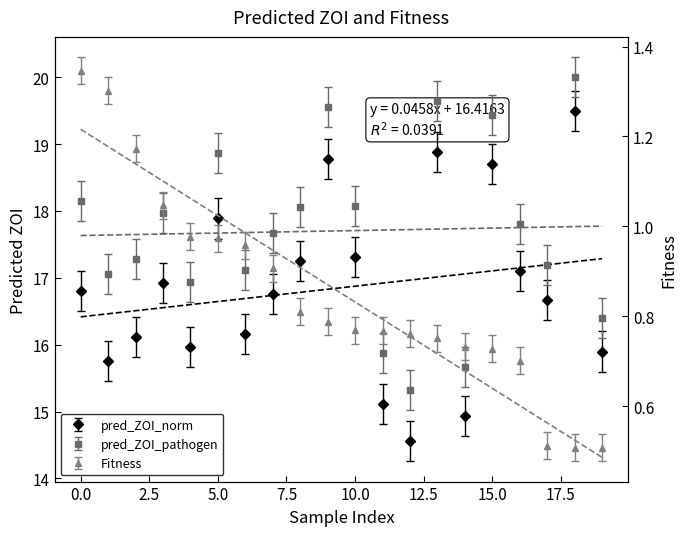

What are all the series names shown in the legend?

pred_ZOI_norm, pred_ZOI_pathogen, Fitness